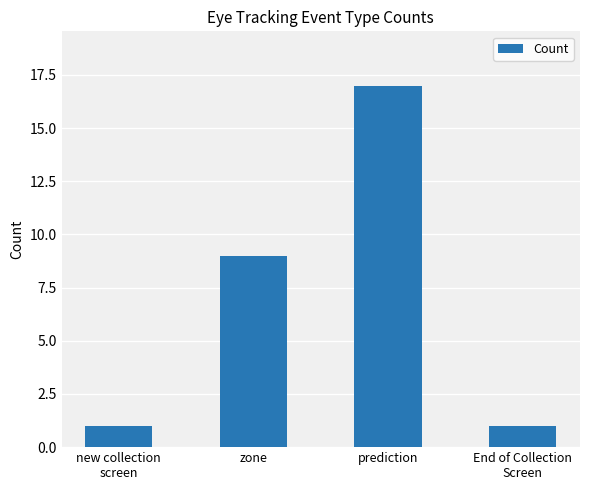

How many categories are shown in the chart?

4